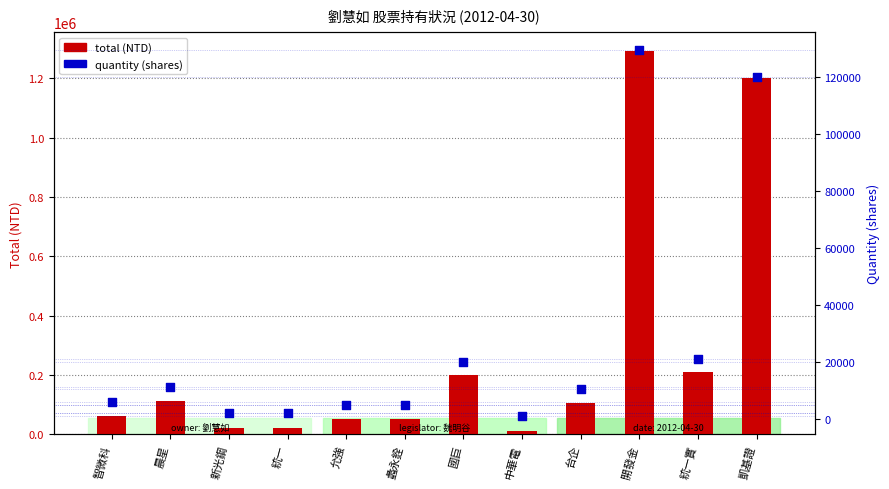

At which category is the sum across all series the highest?

開發金